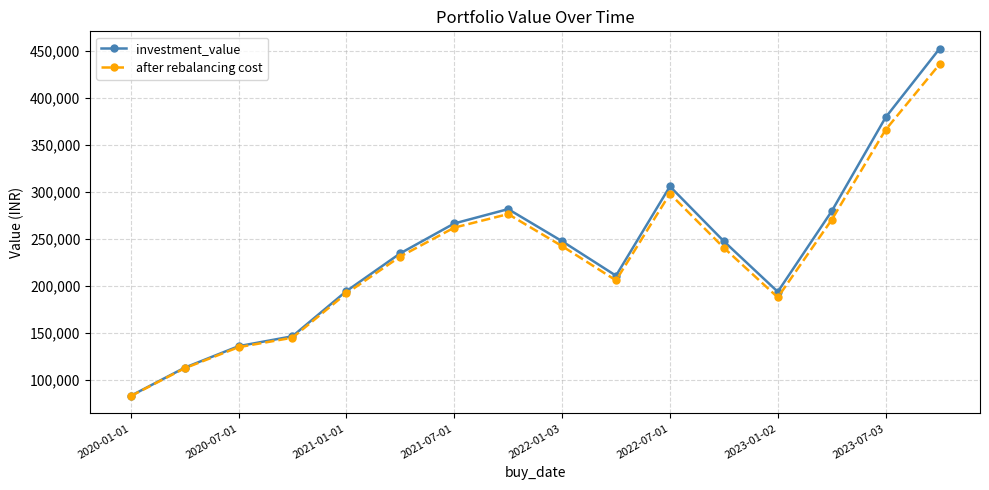

What is the value of the investment_value point at the 7th from the left?

266531.4